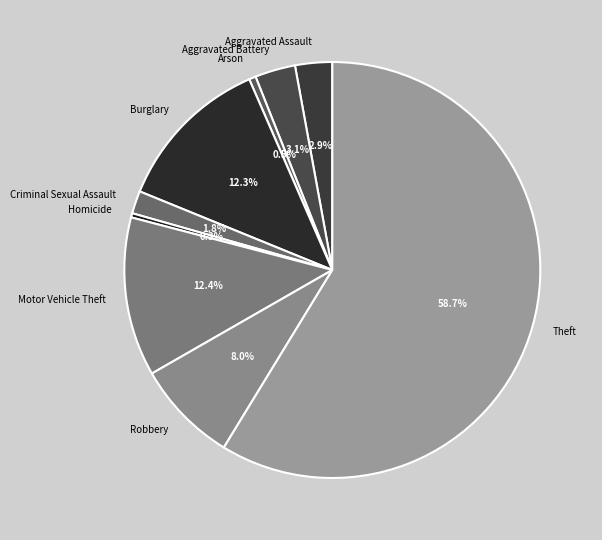

Which has a higher value, Homicide or Aggravated Assault?

Aggravated Assault